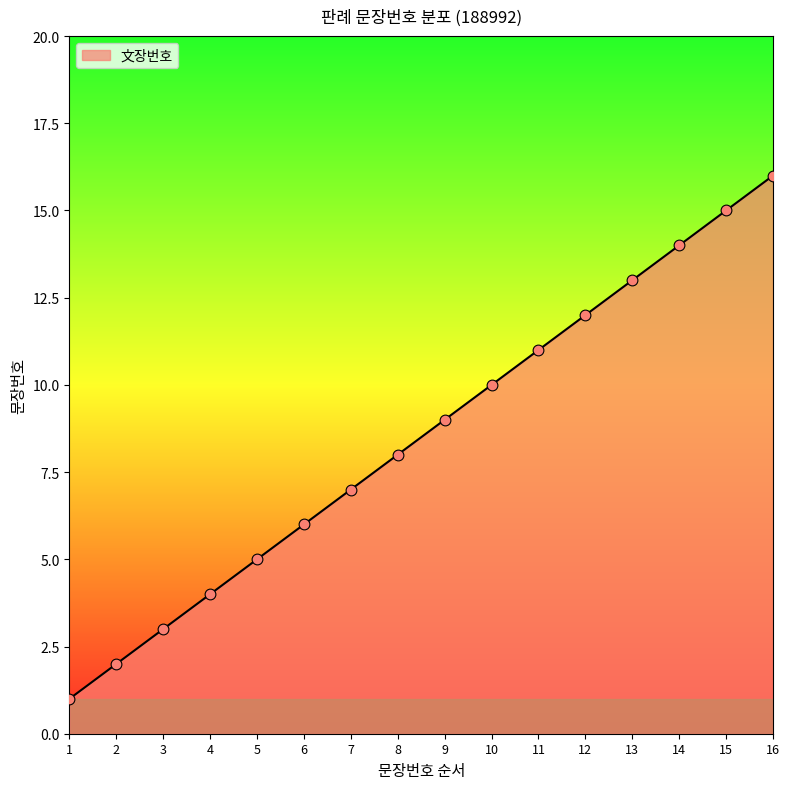

Which has a higher value, 4 or 5?

5